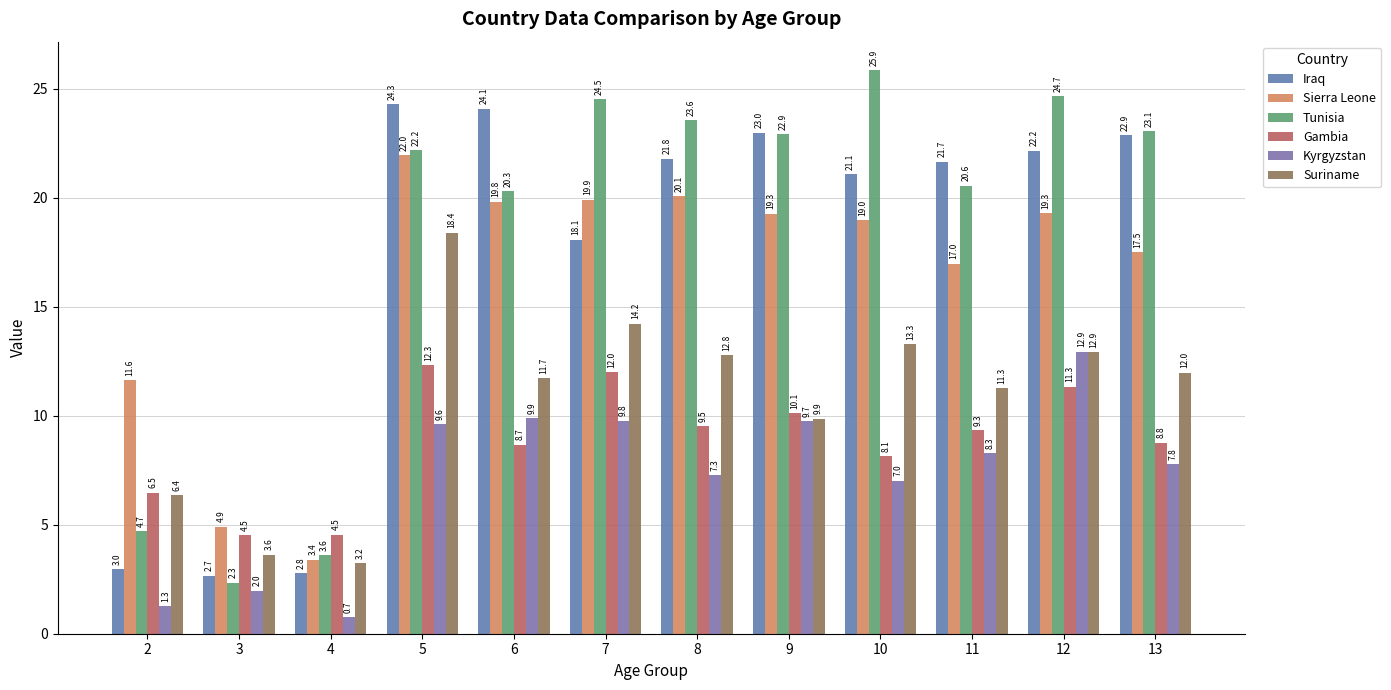

At how many categories does at least one series exceed 21?

9